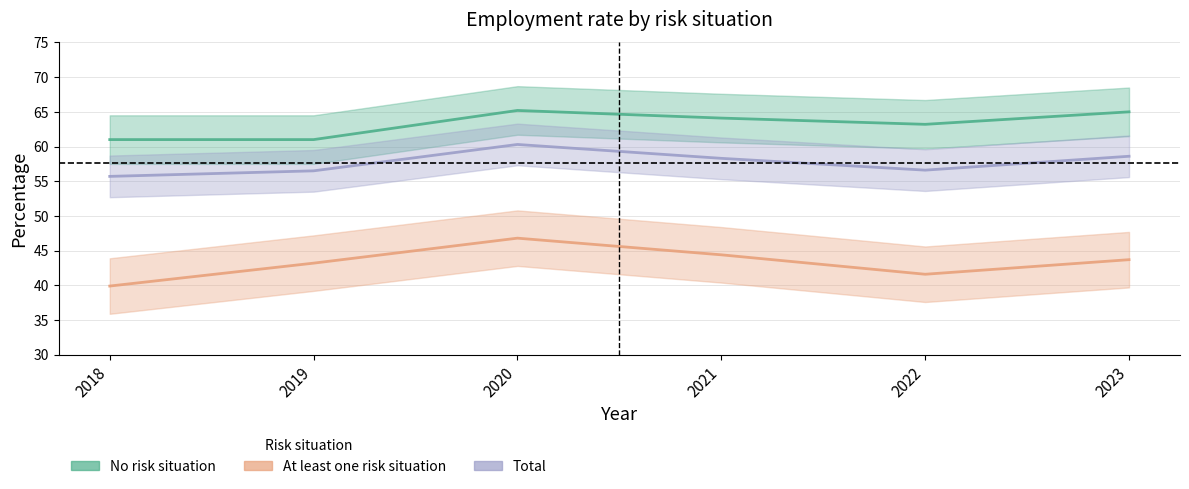

Rank the series by their maximum value, from highest to lowest.

No risk situation, Total, At least one risk situation